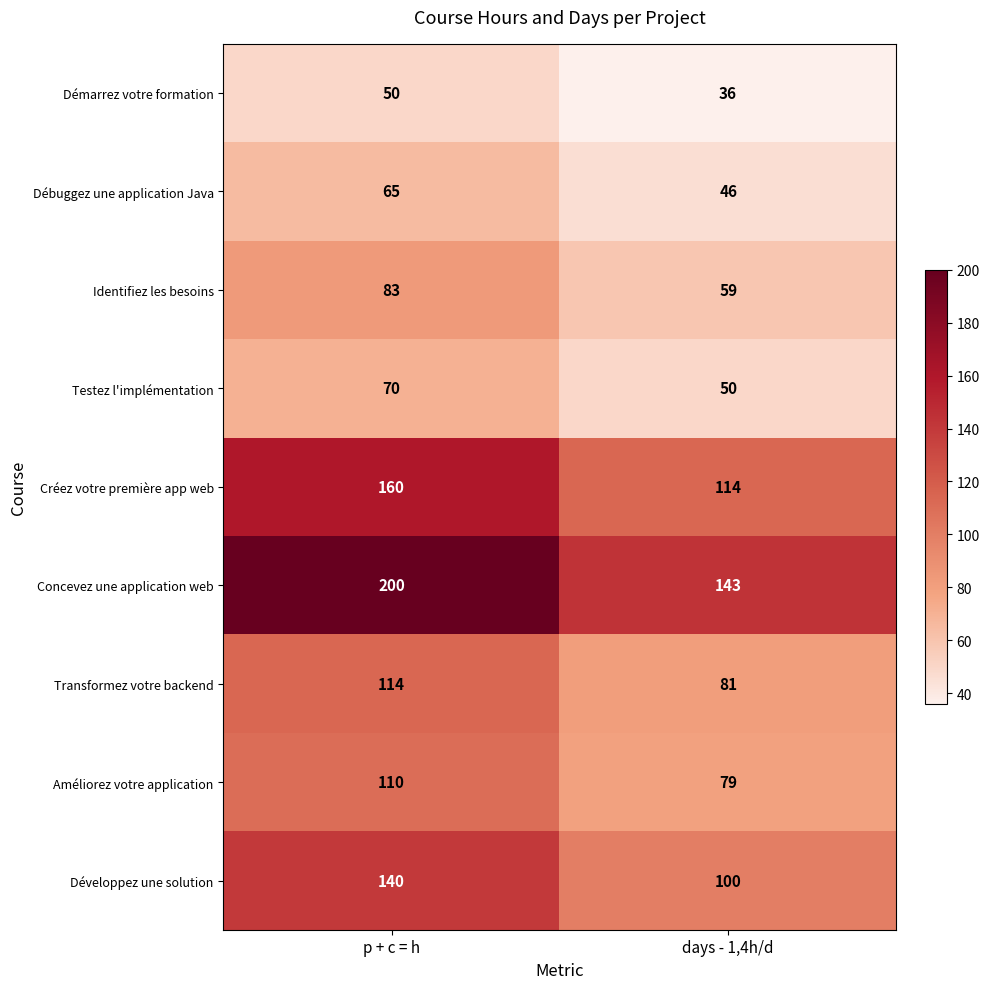

What is the minimum value shown in the chart?

36